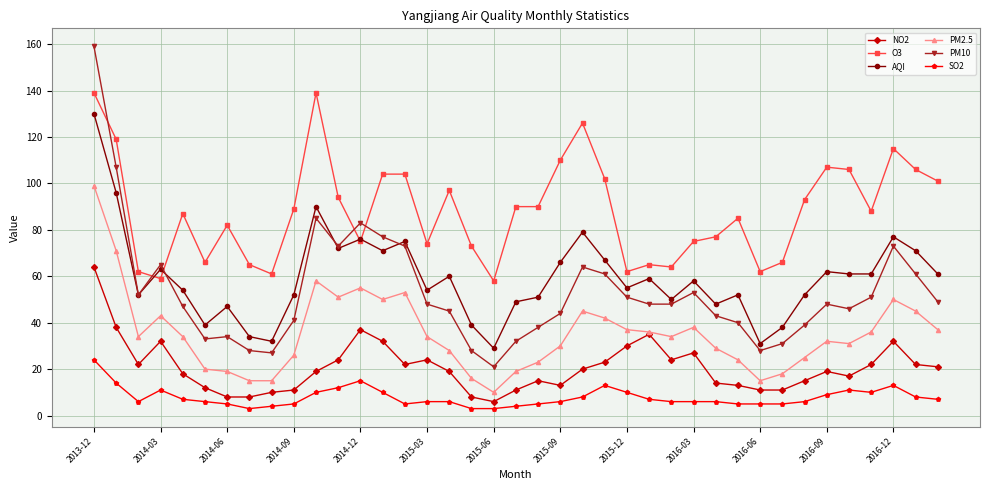

What is the greatest value displayed?

159